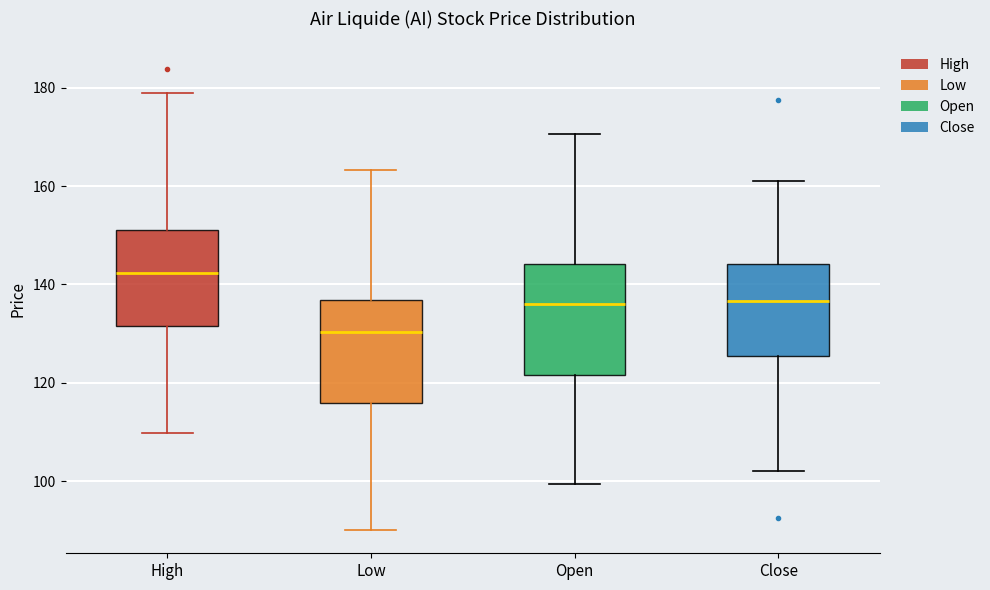

Reading left to right, read every box against the y-axis: the position of its median line, the range the box covers, and the ends of its whiskers. The values are not printed on the chart, so give them approximately, as read against the axis.

High: median 142, box 132 to 152, whiskers 110 to 180
Low: median 130, box 116 to 136, whiskers 90 to 164
Open: median 136, box 122 to 144, whiskers 100 to 170
Close: median 136, box 126 to 144, whiskers 102 to 162